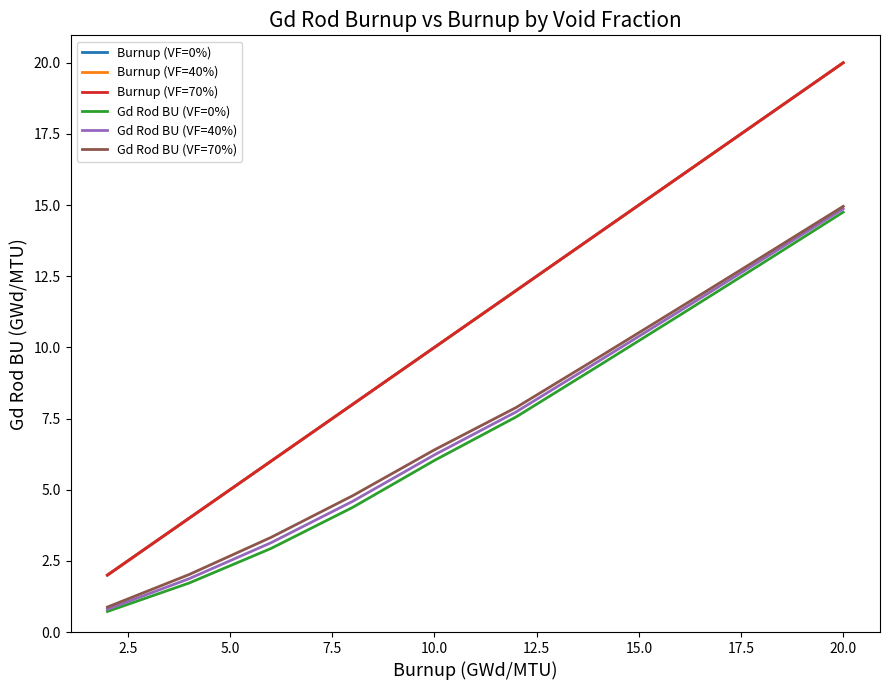

What is the value of the Burnup (VF=70%) point at the 10th from the left?

20.0